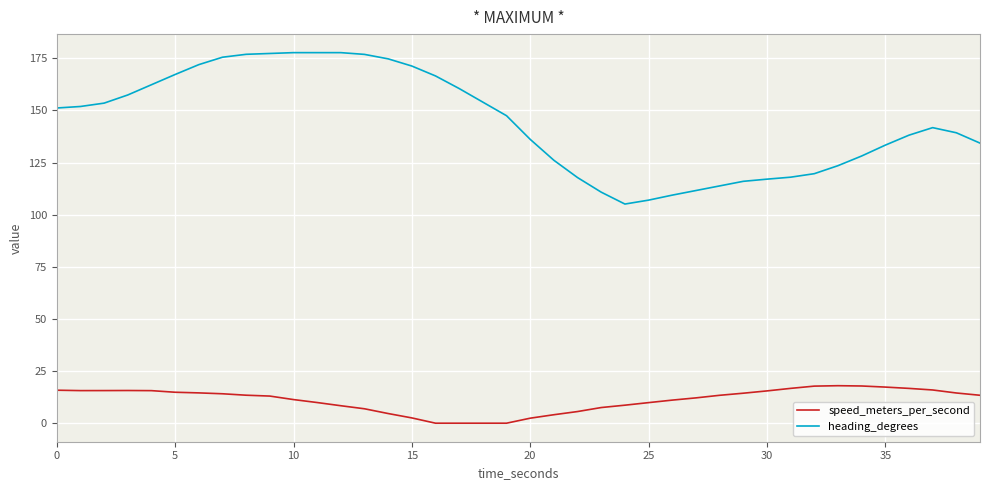

List the series in order of their peak value, lowest first.

speed_meters_per_second, heading_degrees